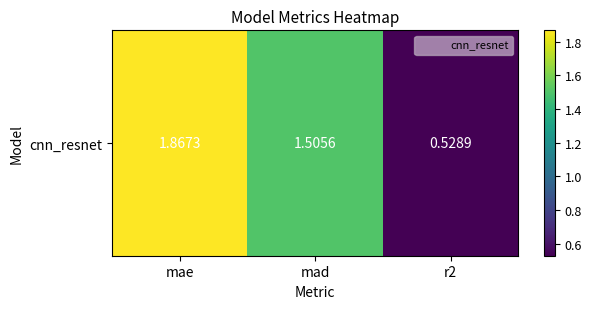

How many data points are above 1?

2